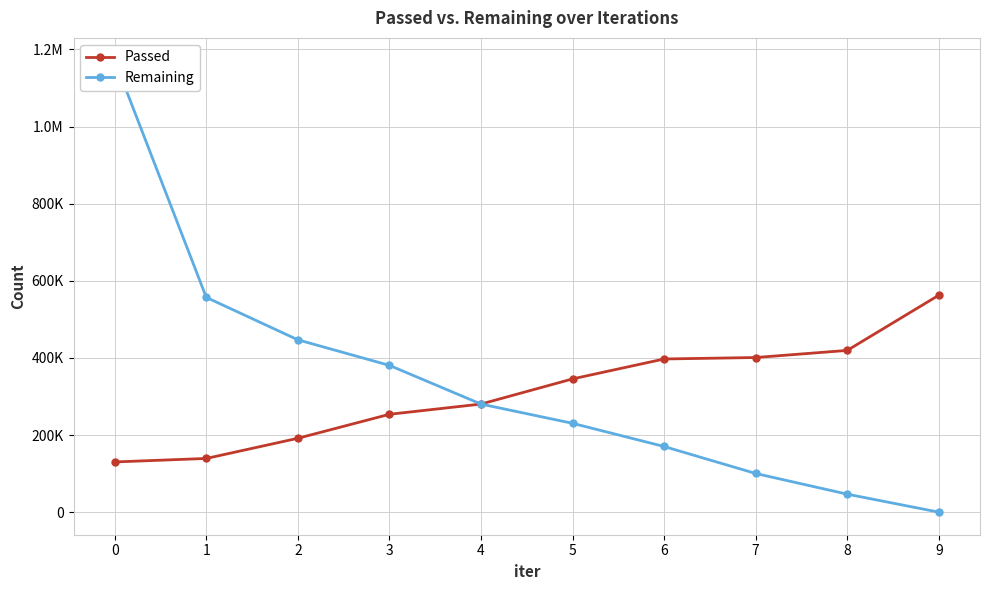

What is the total value across all series at 3?

634412